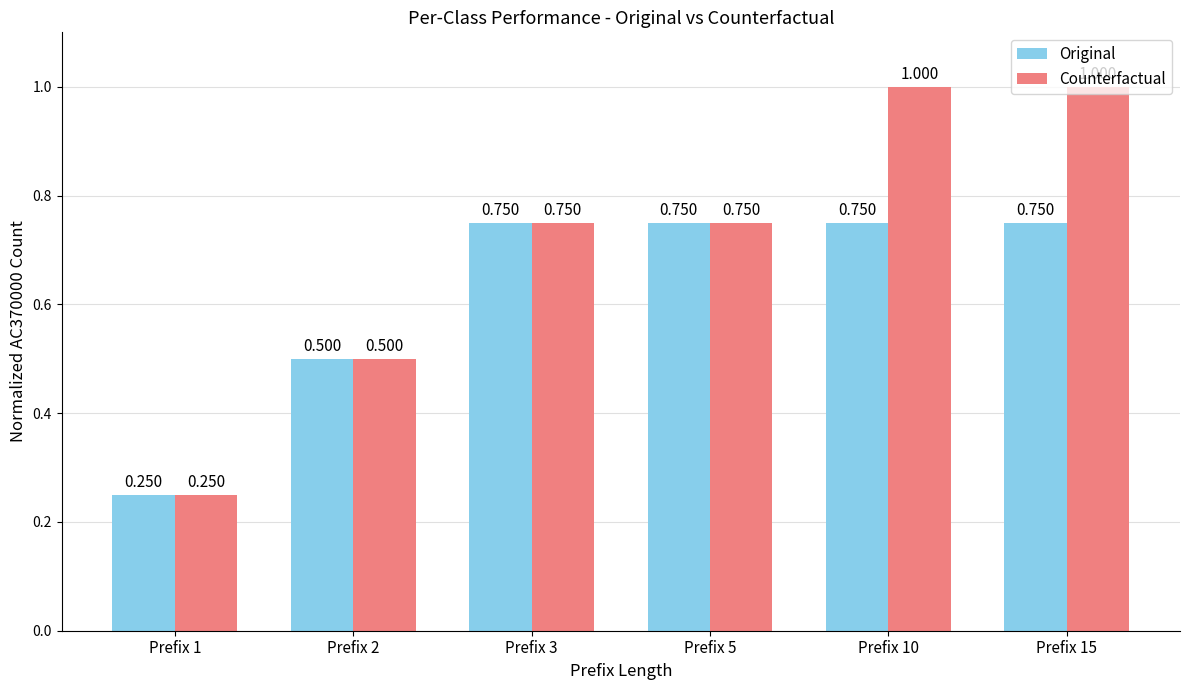

Rank the series by their average value, from highest to lowest.

Counterfactual, Original